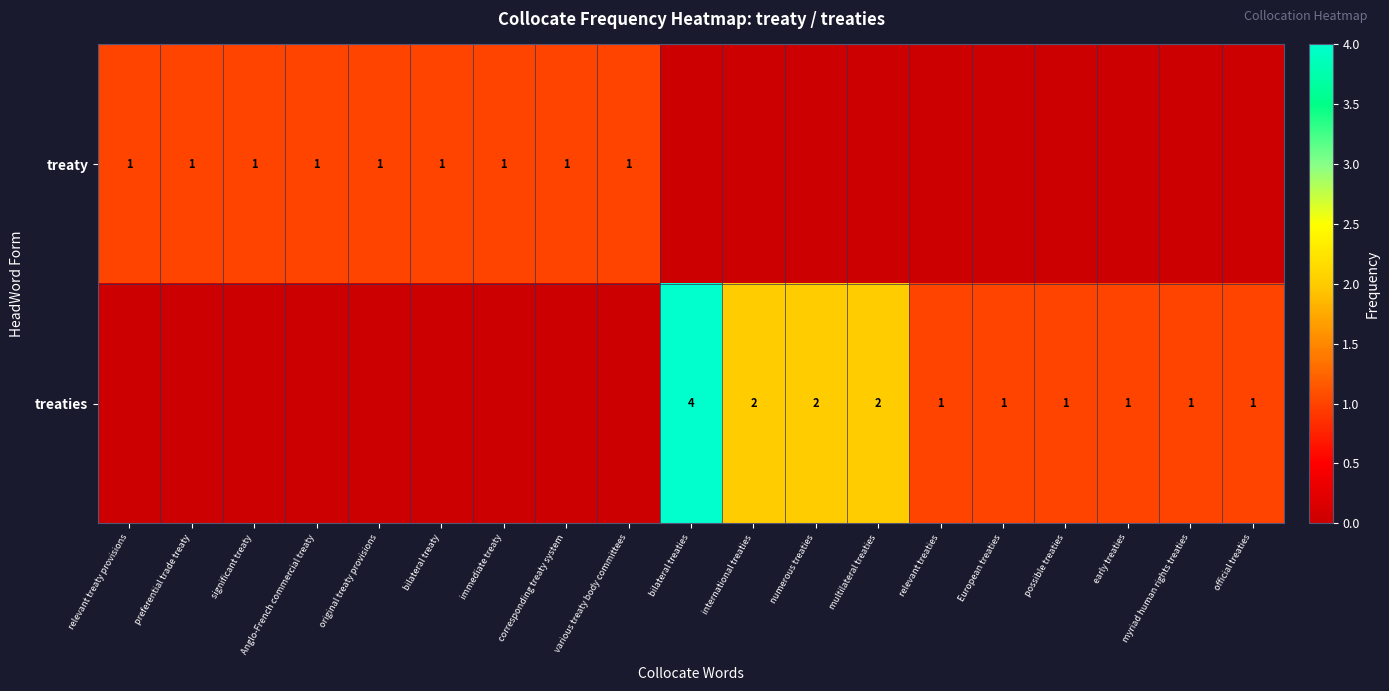

At which category does the chart reach its peak across all series?

bilateral treaties